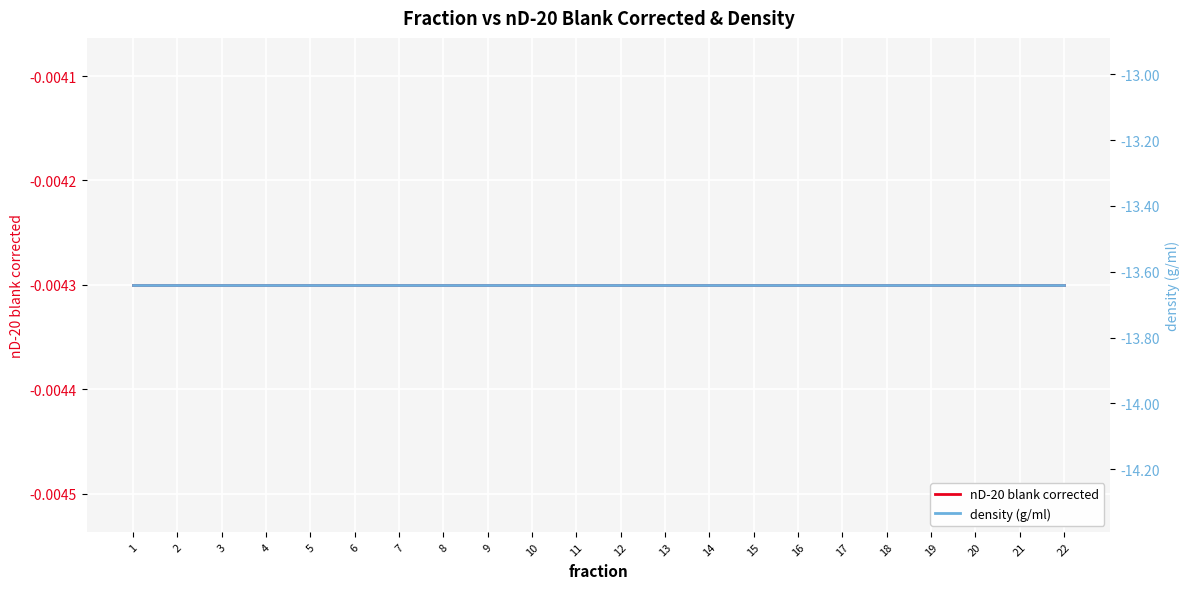

What is the approximate value of density (g/ml) at 1?

-13.6